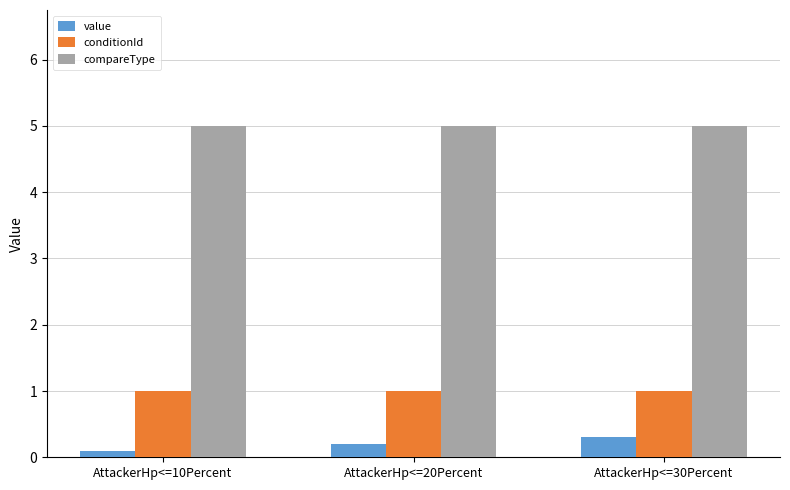

What is the sum of all compareType values?

15.0